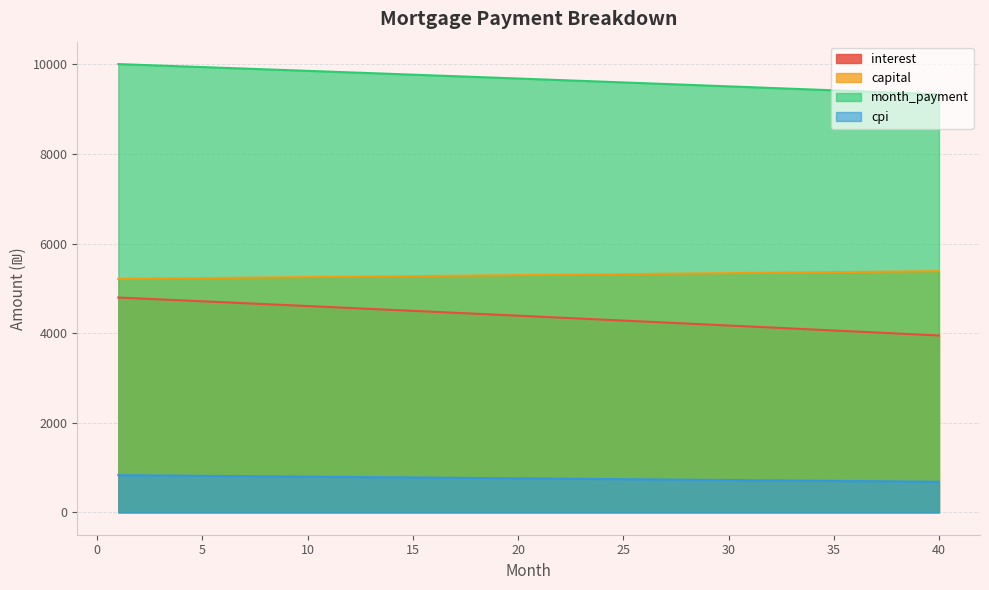

What is the difference between the maximum and minimum values in the cpi series?

147.6